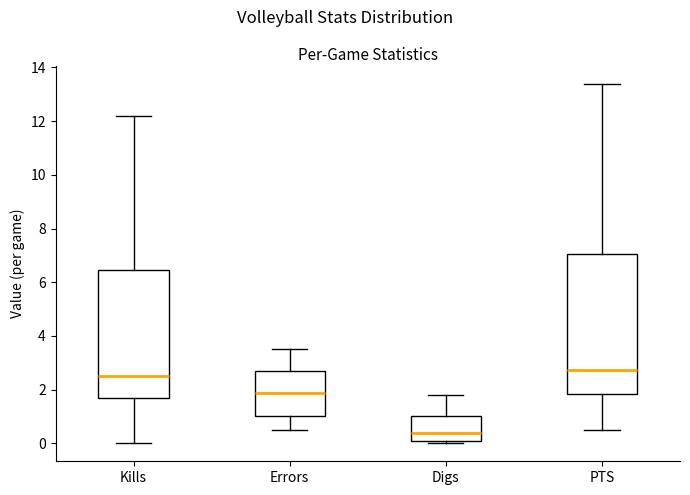

Reading left to right, read every box against the y-axis: the position of its median line, the range the box covers, and the ends of its whiskers. The values are not printed on the chart, so give them approximately, as read against the axis.

Kills: median 2.6, box 1.6 to 6.4, whiskers 0.0 to 12.2
Errors: median 1.8, box 1.0 to 2.8, whiskers 0.6 to 3.6
Digs: median 0.4, box 0.0 to 1.0, whiskers 0.0 (just below the box's lower edge) to 1.8
PTS: median 2.8, box 1.8 to 7.0, whiskers 0.6 to 13.4